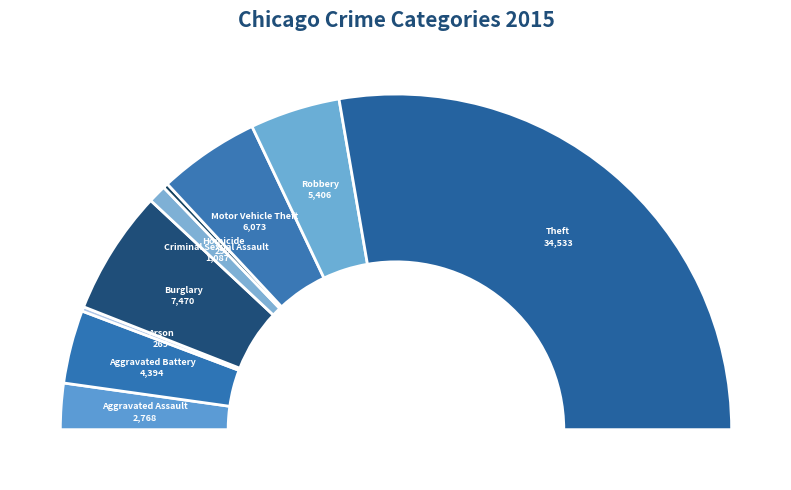

Approximately how many times larger is the value at Robbery compared to Criminal Sexual Assault?

5.0